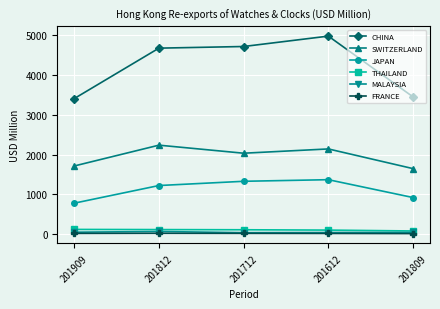

What is the difference between the MALAYSIA values at 201809 and 201909?

5.2